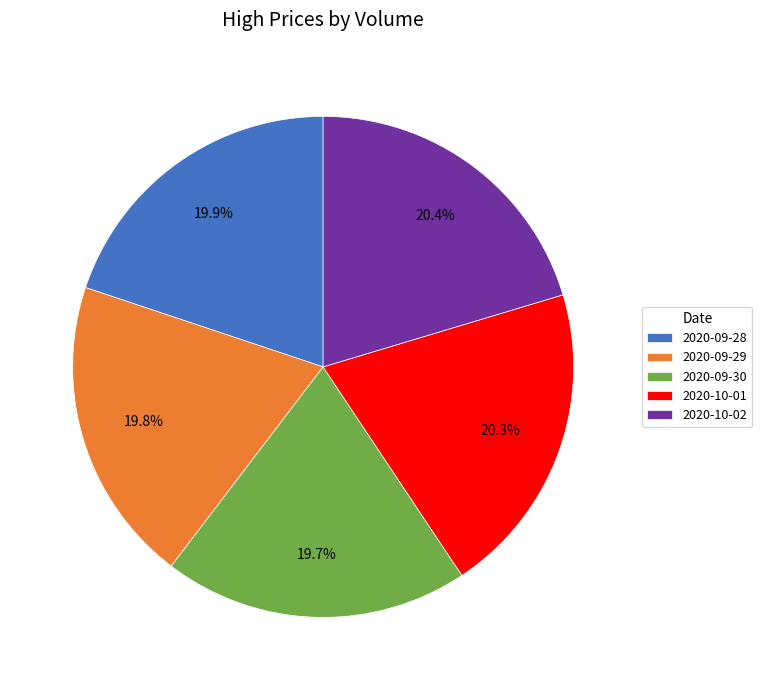

To the nearest percent, what is the difference between the largest and smallest slice percentages?

1%